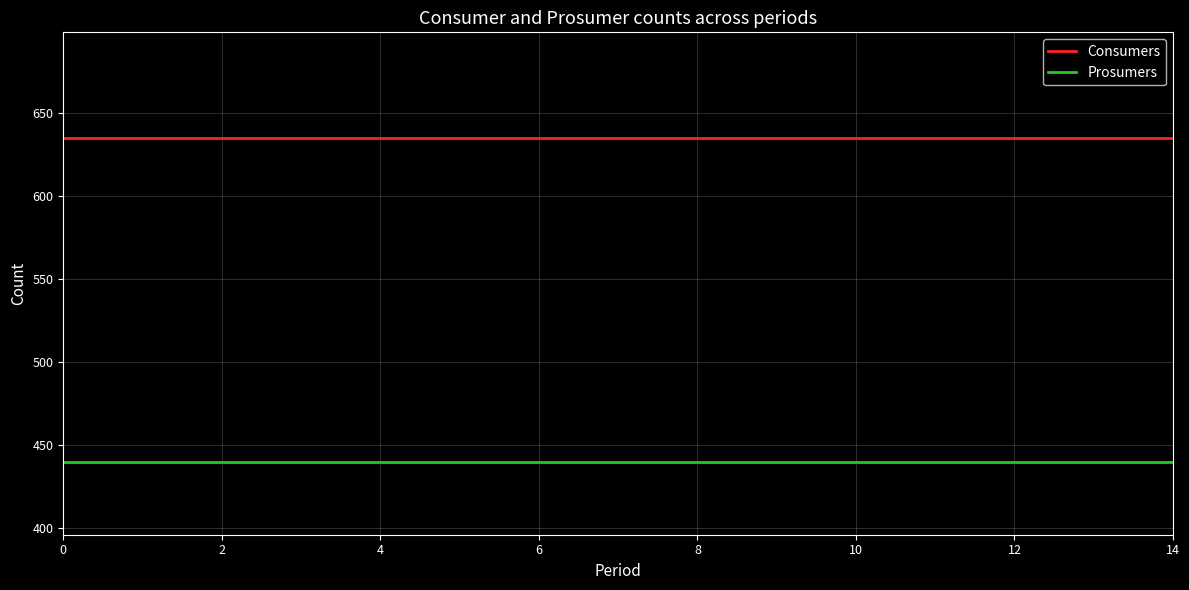

What is the minimum value for Prosumers?

440